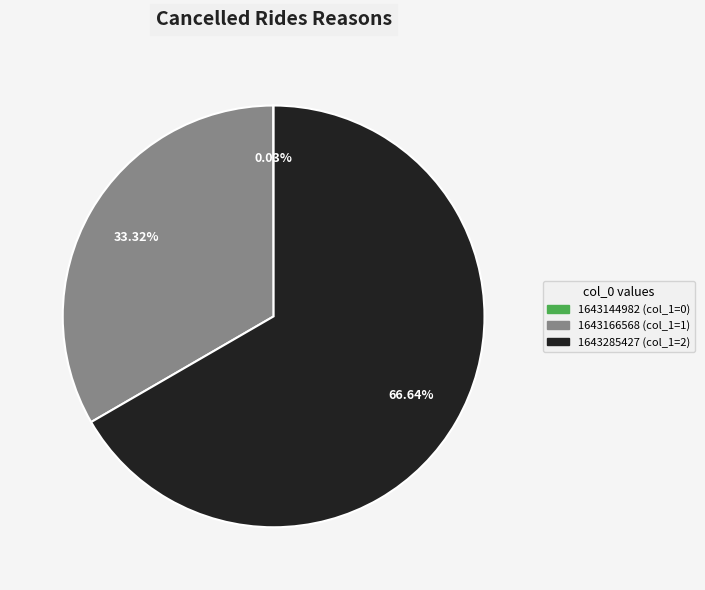

Is it true that 1643285427 is 67% of the pie?

True